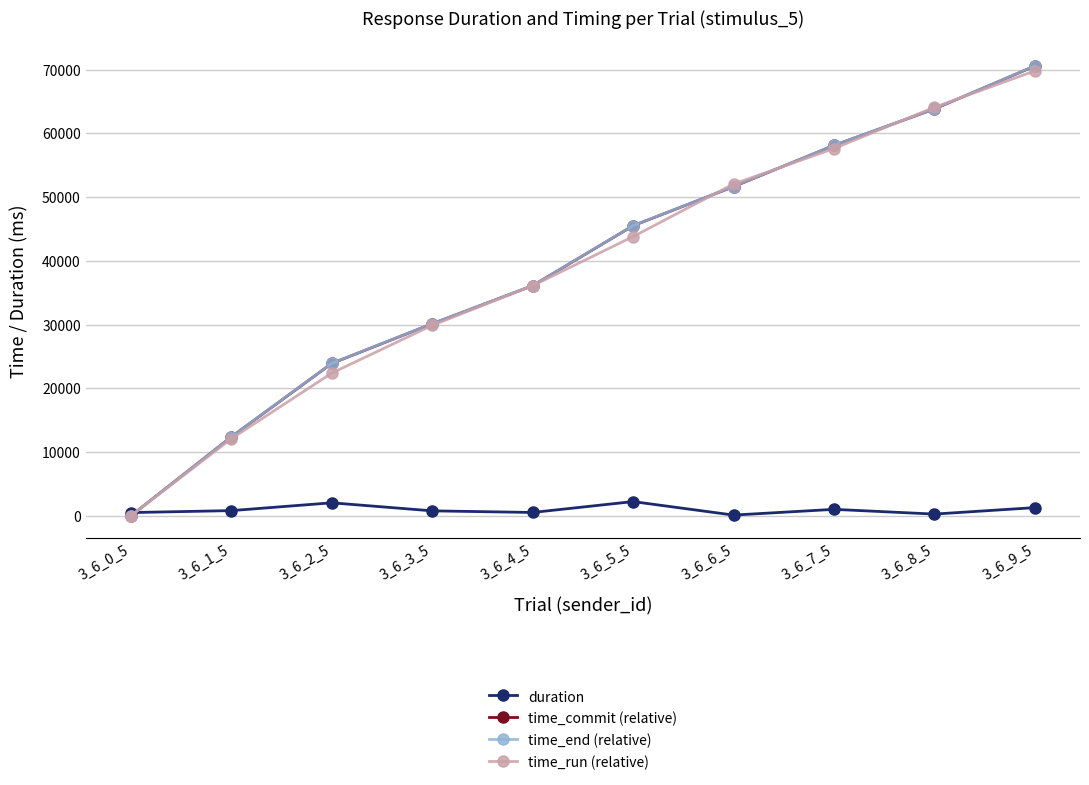

What is the value of the time_commit (relative) point at the 7th from the left?

51632.0